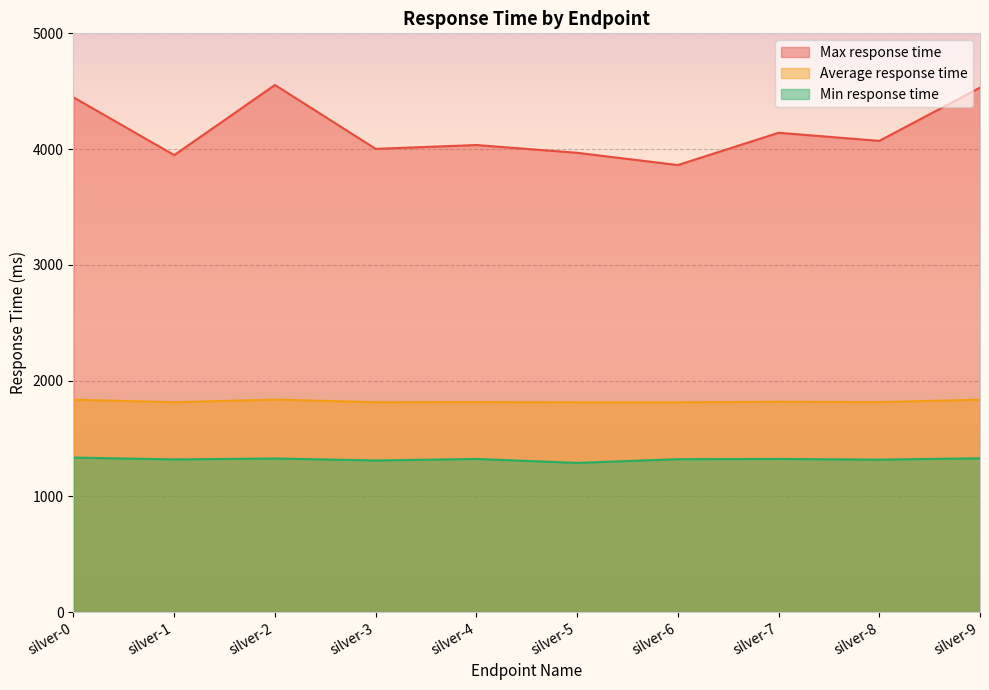

What is the maximum value shown in the chart?

4554